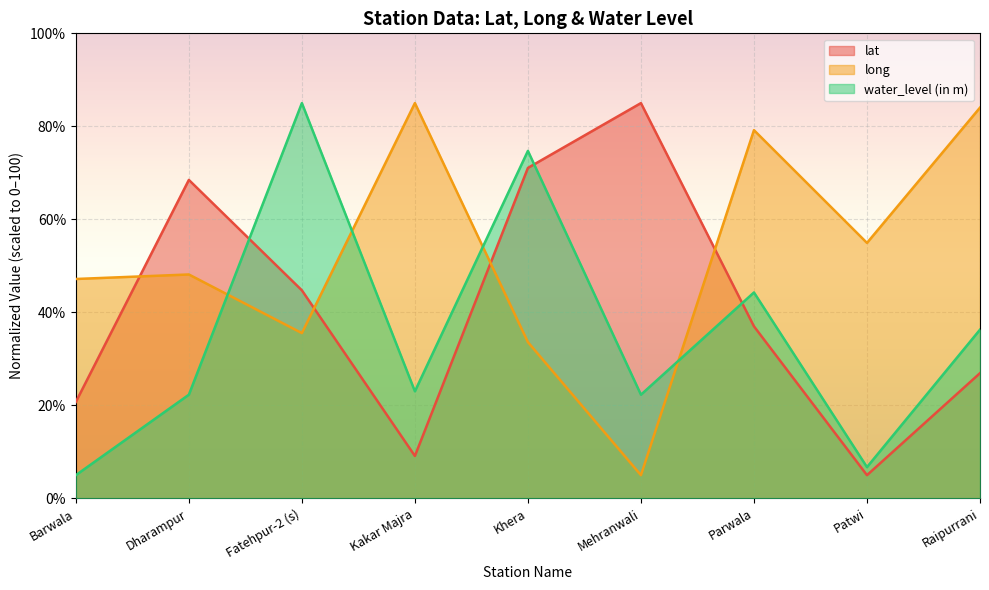

Which series has the widest spread of values?

lat